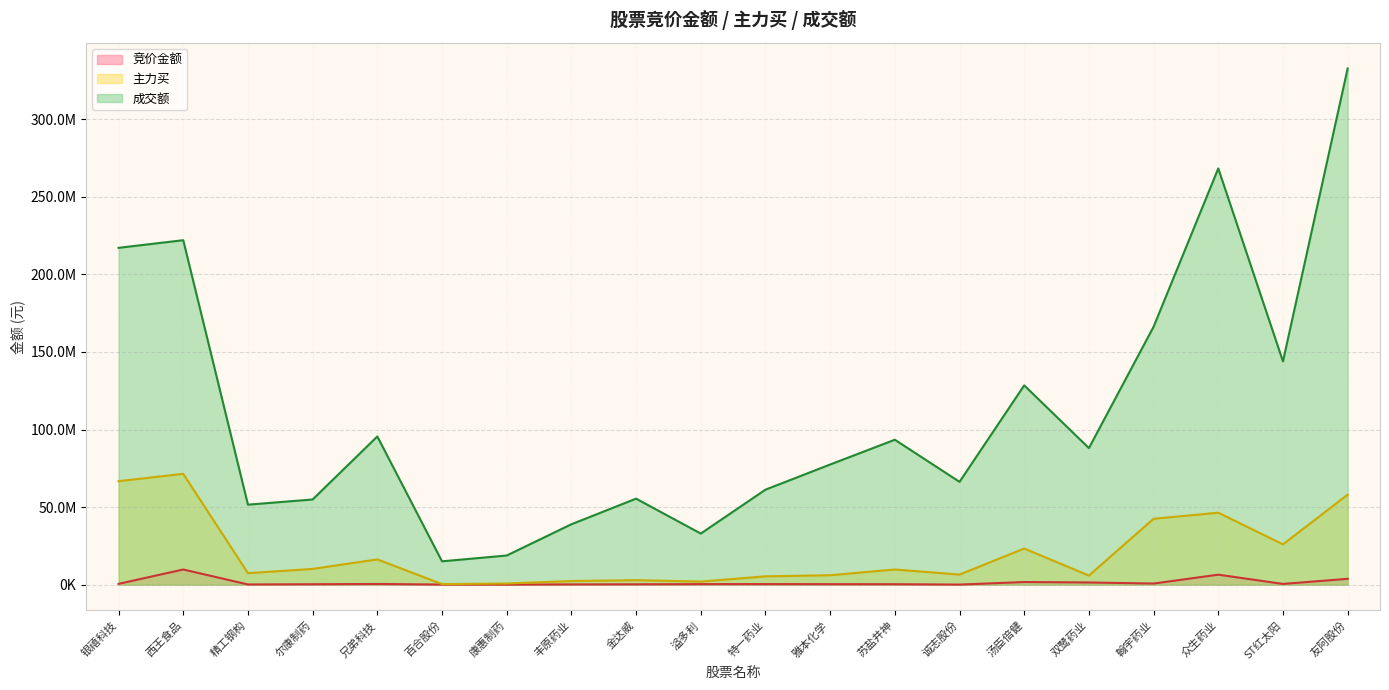

What is the minimum value for 主力买?

351498